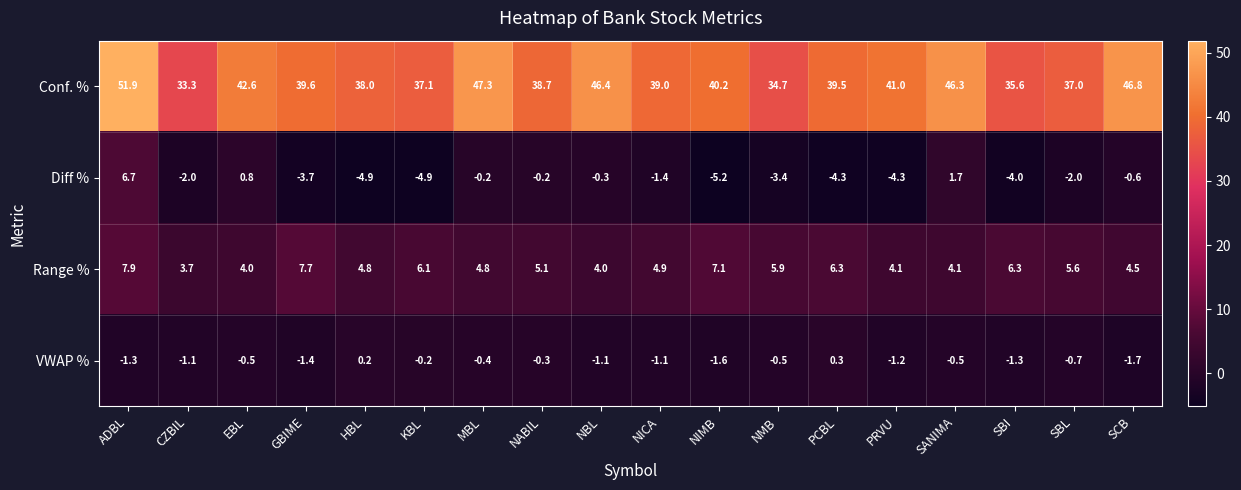

What is the maximum value shown in the chart?

51.9